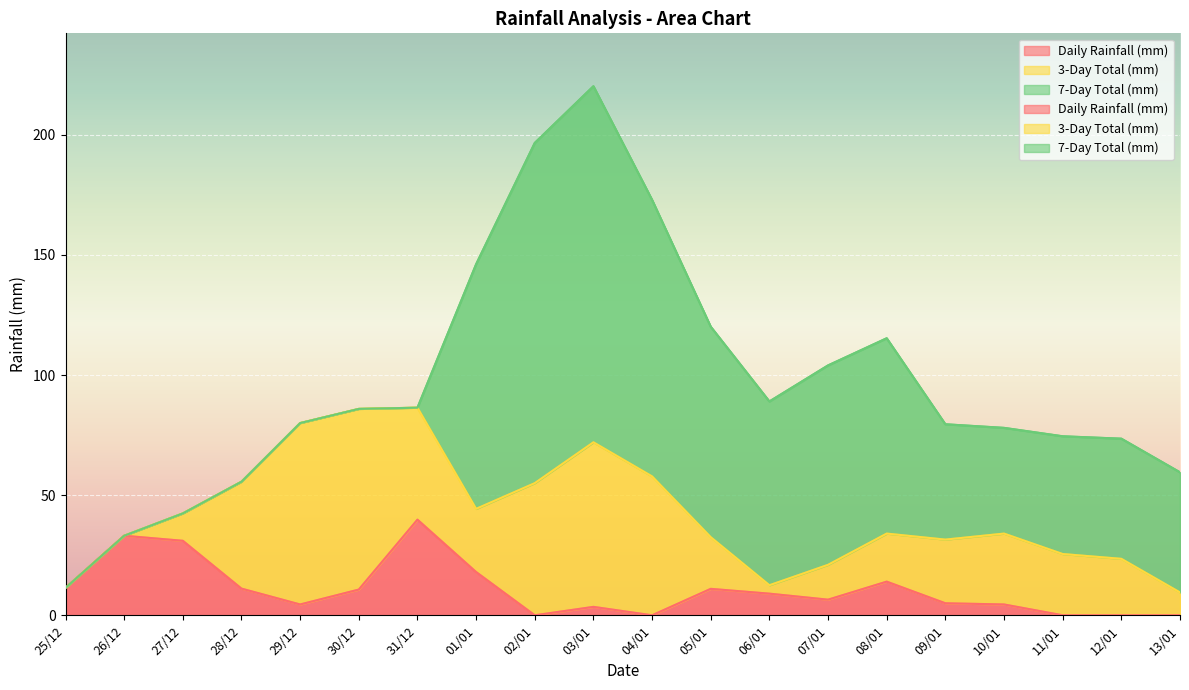

How many interior local peaks does the 3-Day Total (mm) series have?

3